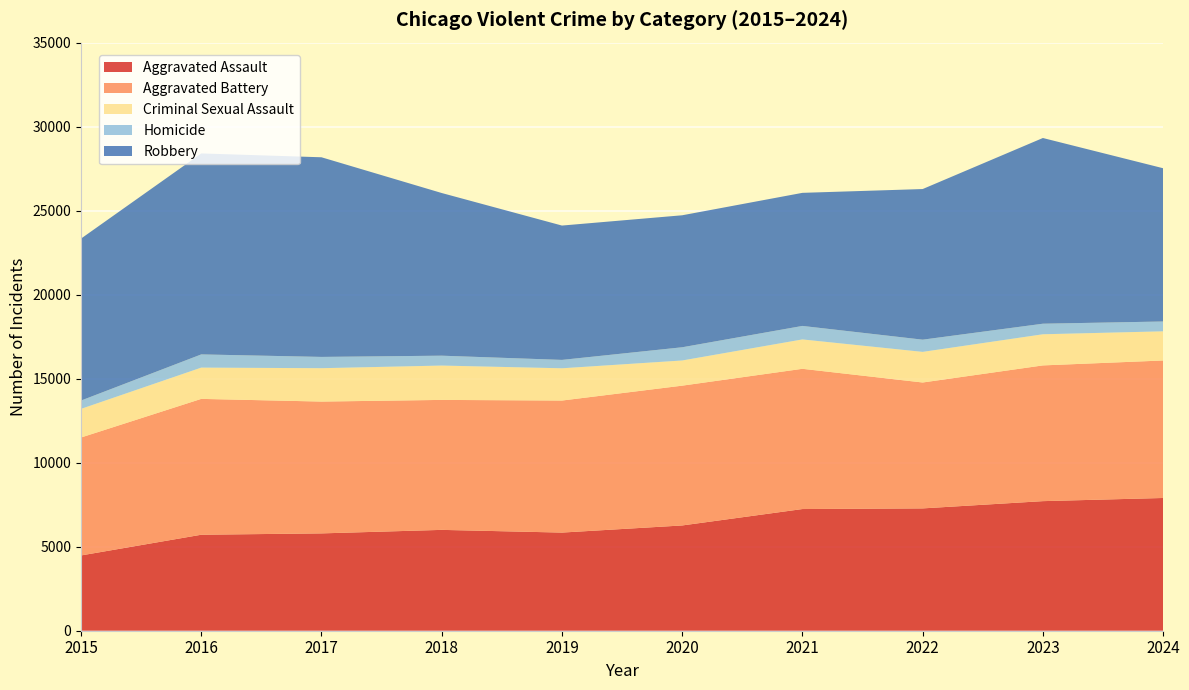

Reading left to right, what are all the values shown in this chart?

Aggravated Assault: 4480	5713	5793	6002	5841	6265	7242	7280	7712	7900
Aggravated Battery: 7019	8085	7845	7735	7858	8320	8346	7493	8078	8183
Criminal Sexual Assault: 1704	1861	1986	2044	1920	1498	1748	1822	1853	1736
Homicide: 496	786	672	588	499	787	804	727	629	585
Robbery: 9638	11960	11881	9681	7995	7855	7920	8964	11052	9121